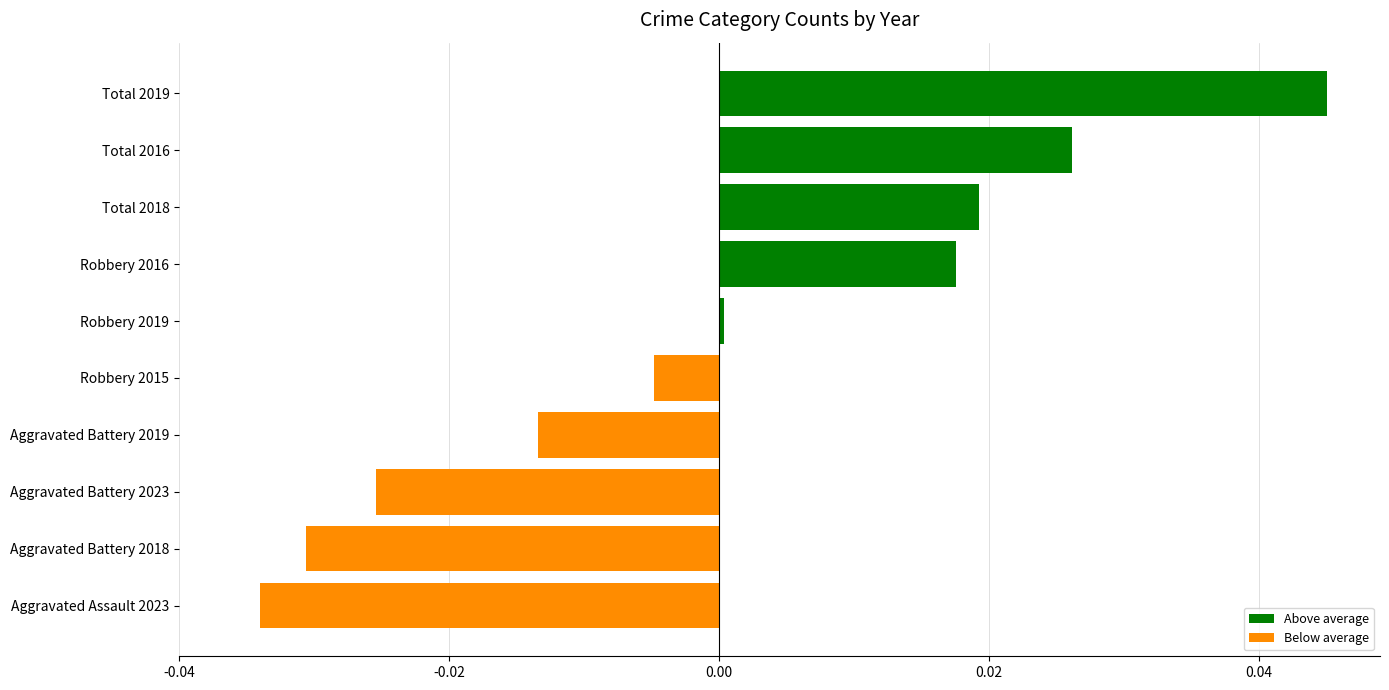

What is the change in value from Aggravated Battery 2019 to Total 2019?

+0.1